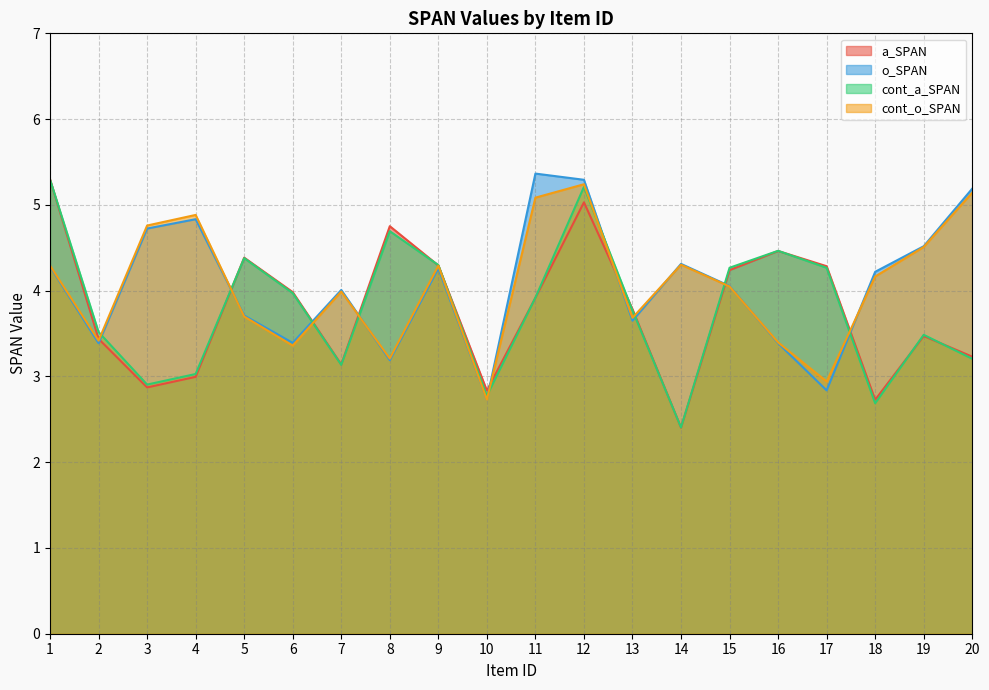

How many values in the cont_o_SPAN series exceed 4?

11